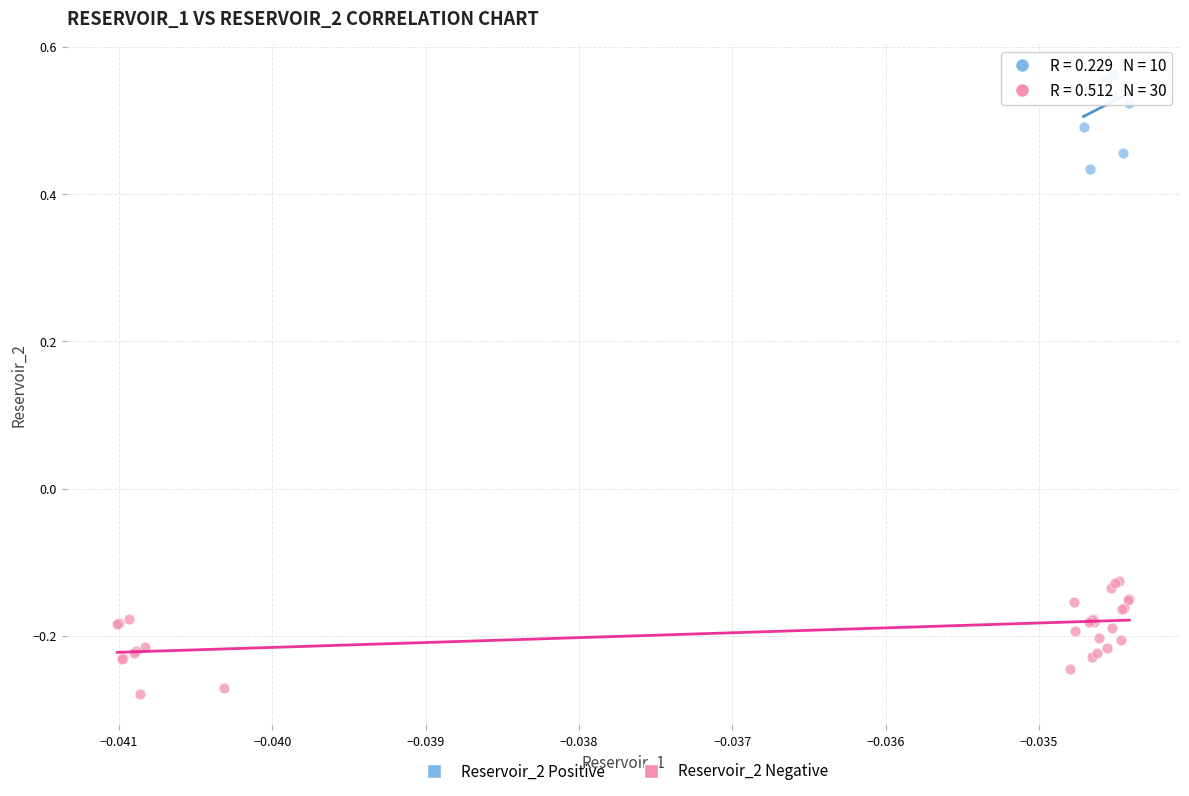

Which series contains the highest Y value?

Reservoir_2 Positive